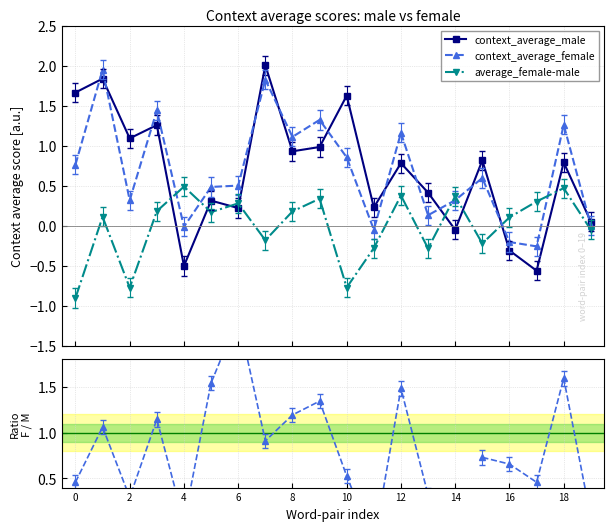

The value of average_female-male at 16 is 0.2. True or false?

False